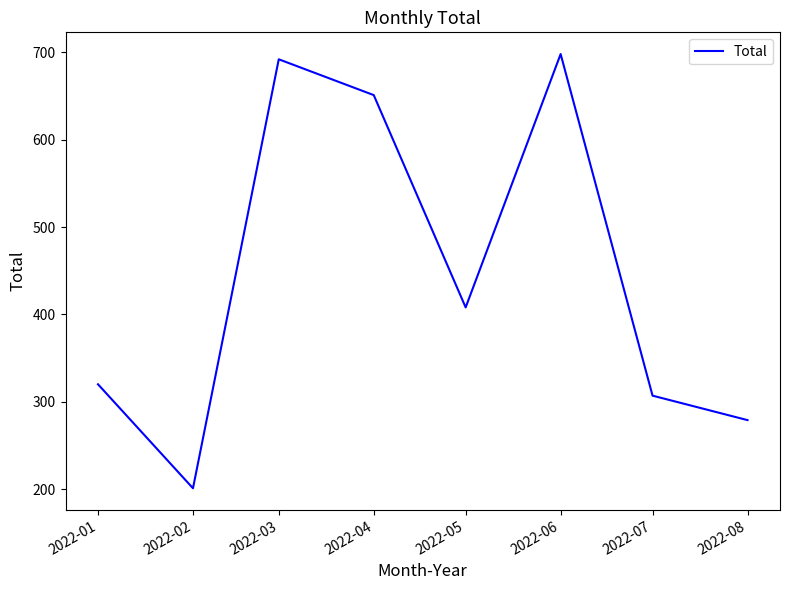

List the labels in order of value, largest first.

2022-06, 2022-03, 2022-04, 2022-05, 2022-01, 2022-07, 2022-08, 2022-02